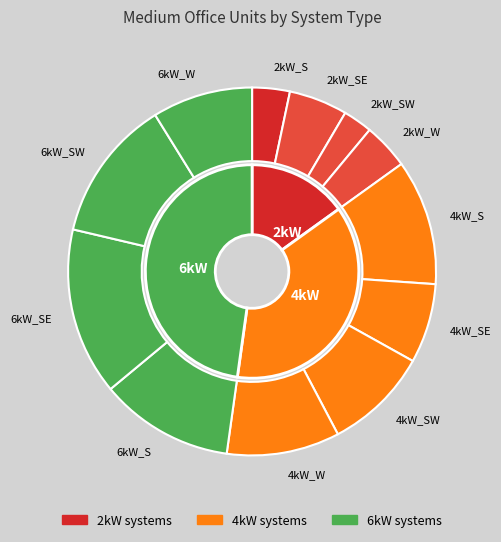

What is the largest slice in the pie chart?

6kW_SE